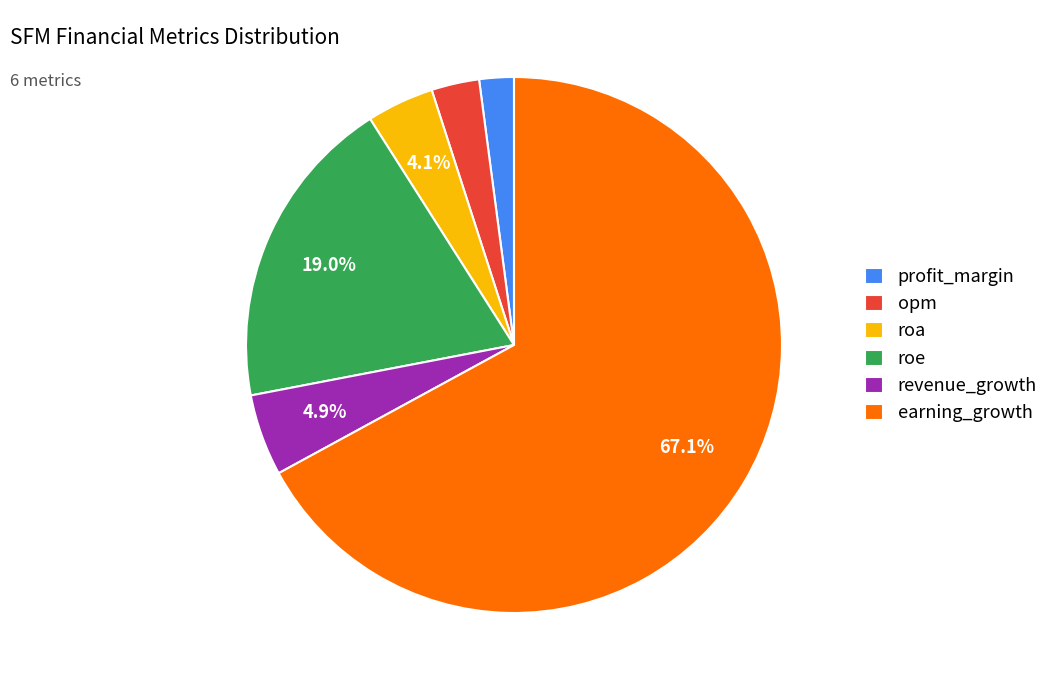

Between revenue_growth and roa, which is larger?

revenue_growth